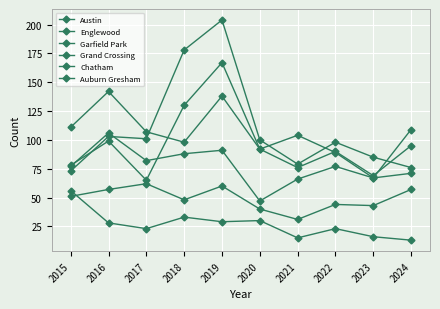

How many values in the Chatham series are below 51?

5